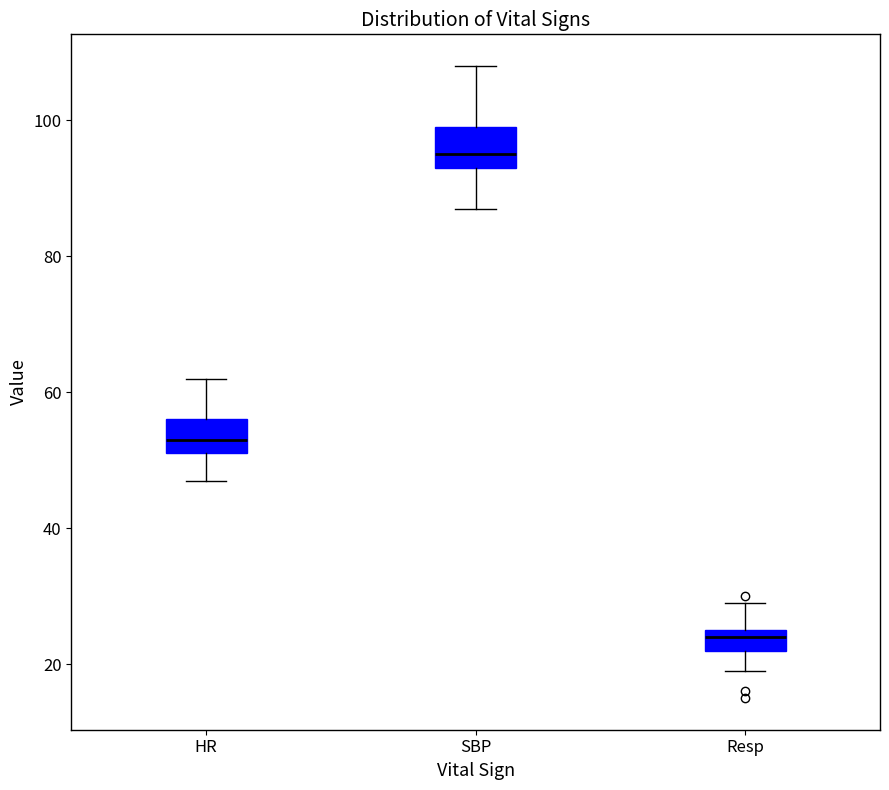

Reading left to right, transcribe this box plot: for each box, give where its median line is, the range the box spans, and where its two whiskers end, as read against the y-axis. The values are not printed on the chart, so give them approximately, as read against the axis.

HR: median 54, box 52 to 56, whiskers 48 to 62
SBP: median 96, box 94 to 100, whiskers 88 to 108
Resp: median 24, box 22 to 26, whiskers 20 to 30